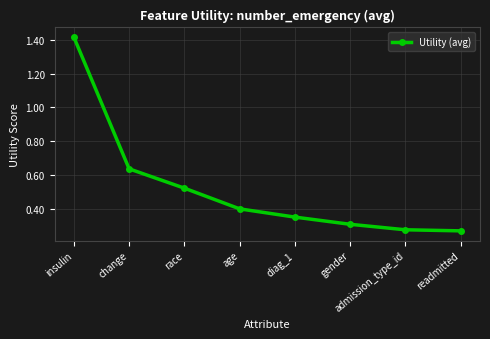

Which has a higher value, change or admission_type_id?

change